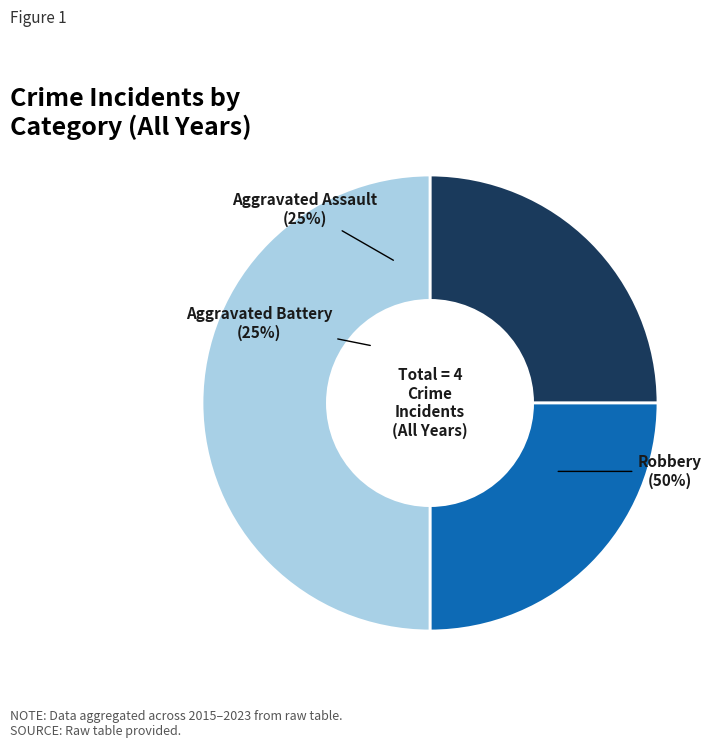

Which slice is the smallest?

Aggravated Assault